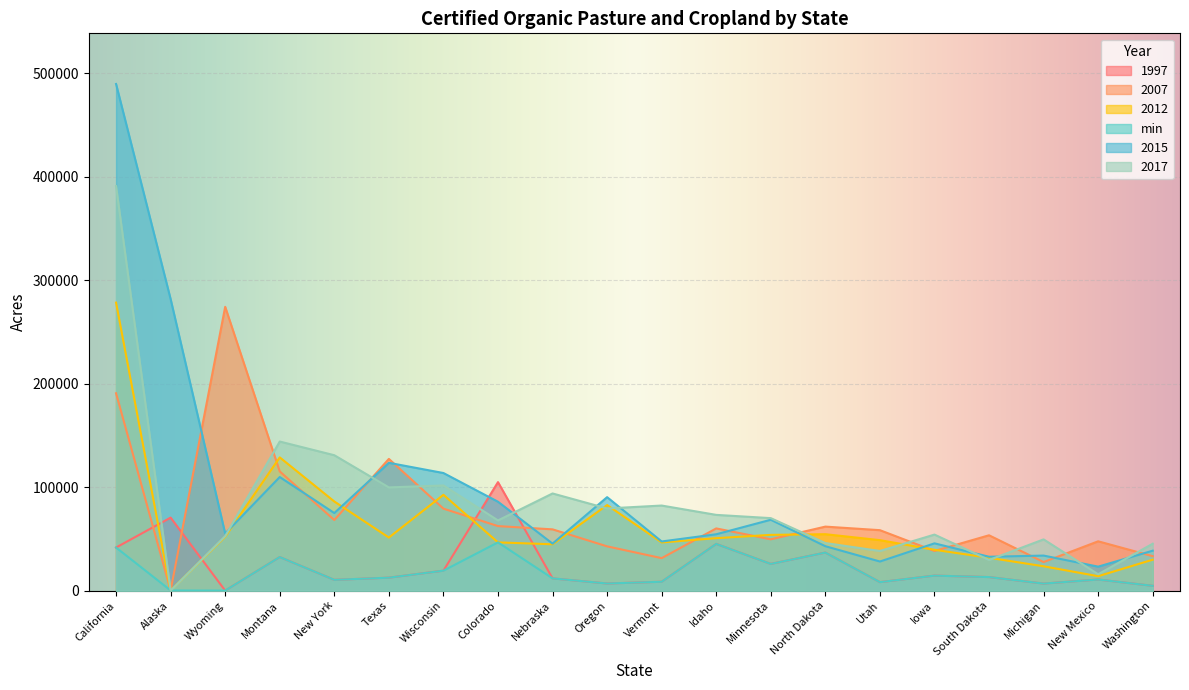

What is the difference between the 2015 values at New Mexico and Wyoming?

31990.7